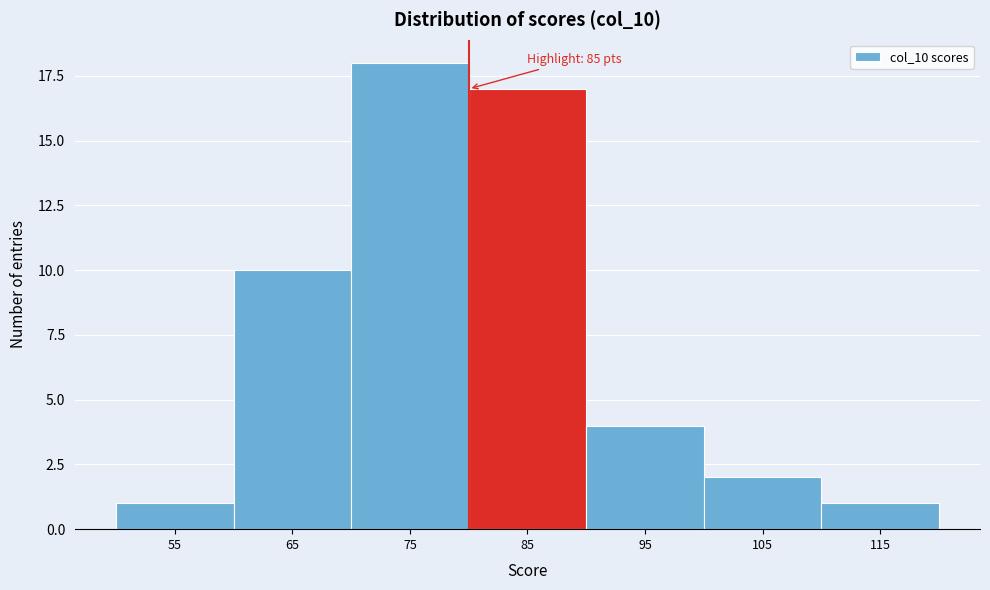

Reading left to right, transcribe all the data shown in this chart.

55=1	65=10	75=18	85=17	95=4	105=2	115=1